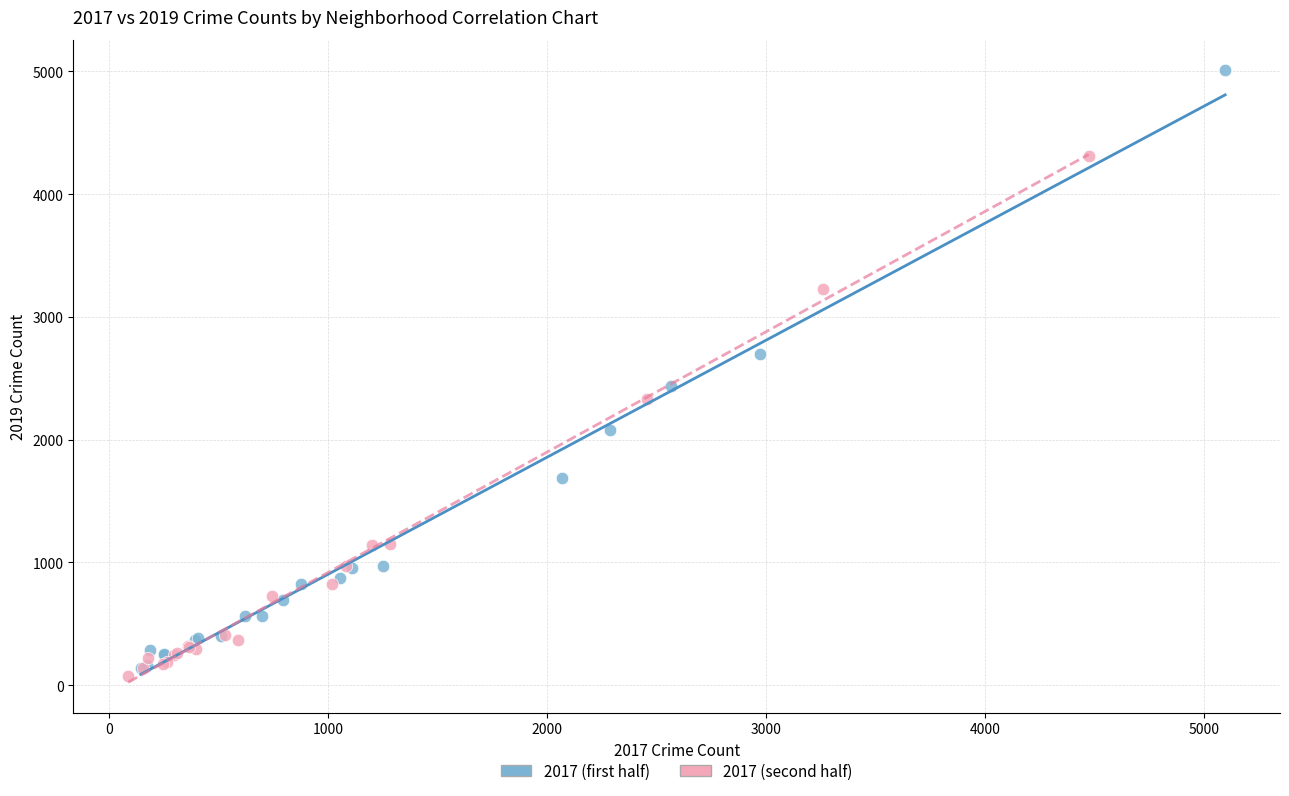

Which series has the largest Y range (max minus min)?

2017 (first half)